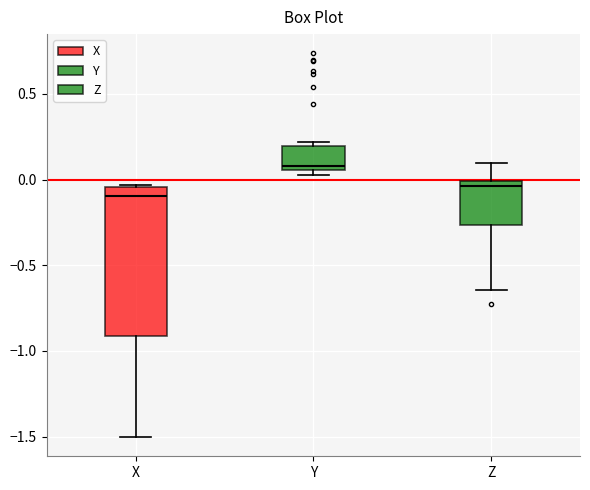

Which box has the highest median line?

Y